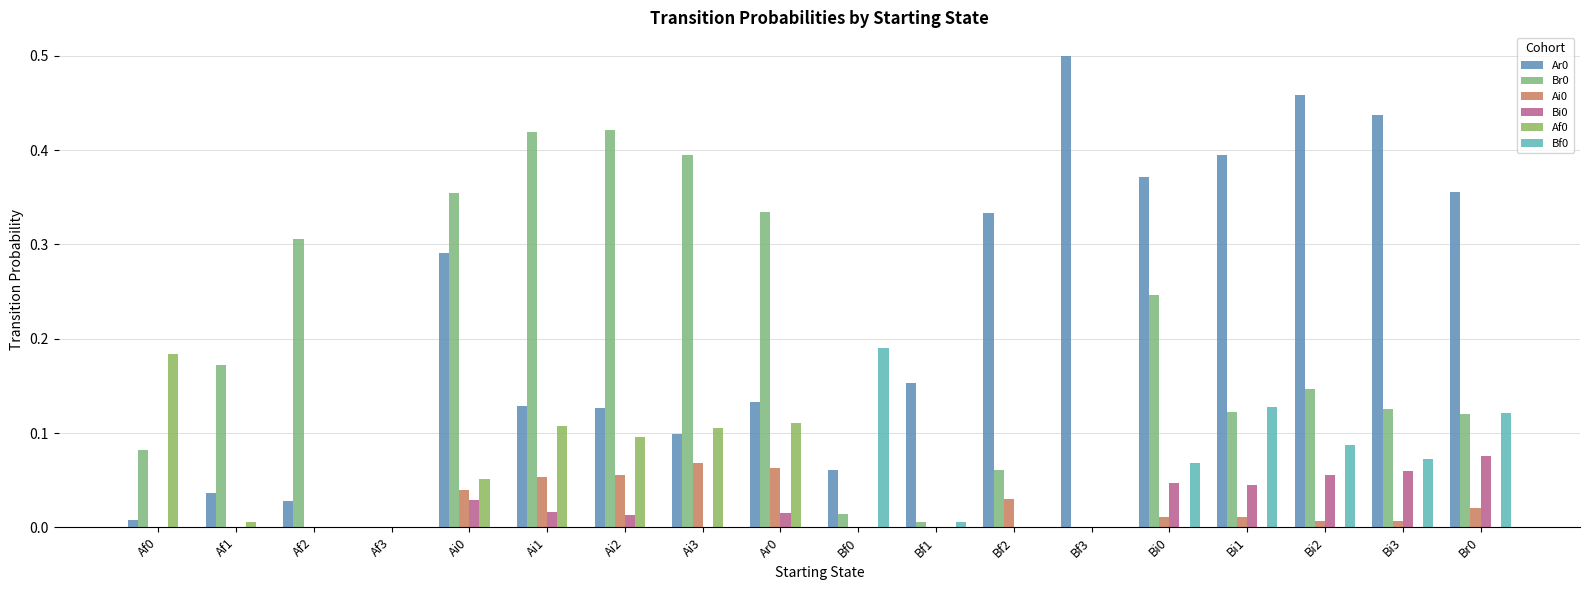

What is the difference between the maximum and minimum values in the Af0 series?

0.2